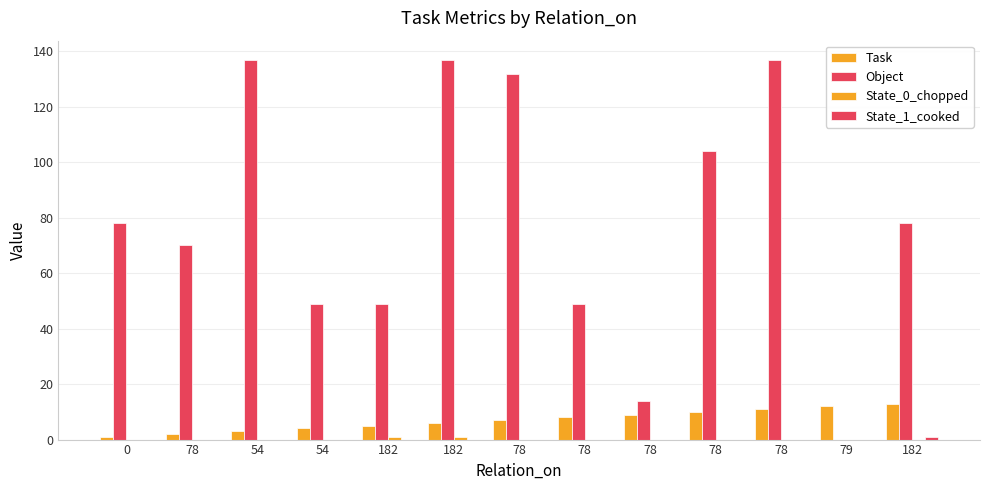

How many categories are shown in the chart?

13